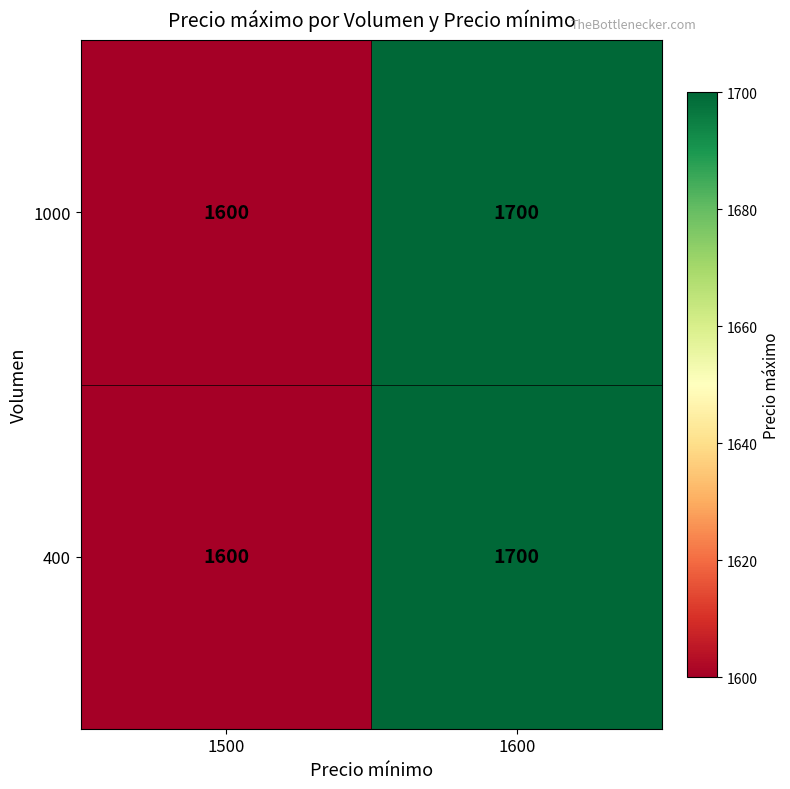

What is the sum of the 400 values at 1600 and 1500?

3300